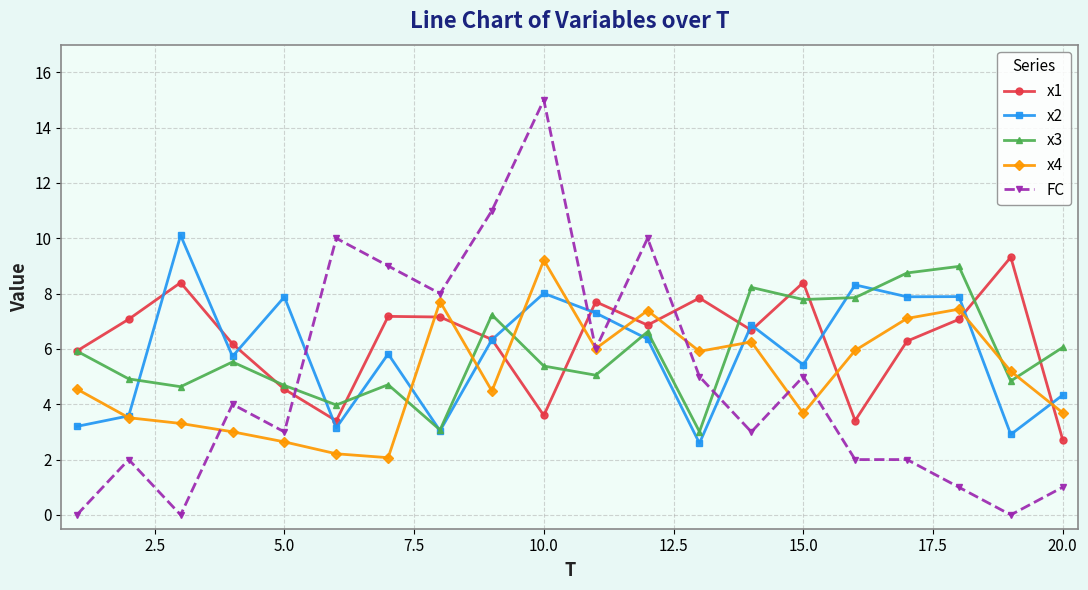

What is the value of the x4 point at the 2nd from the left?

3.5